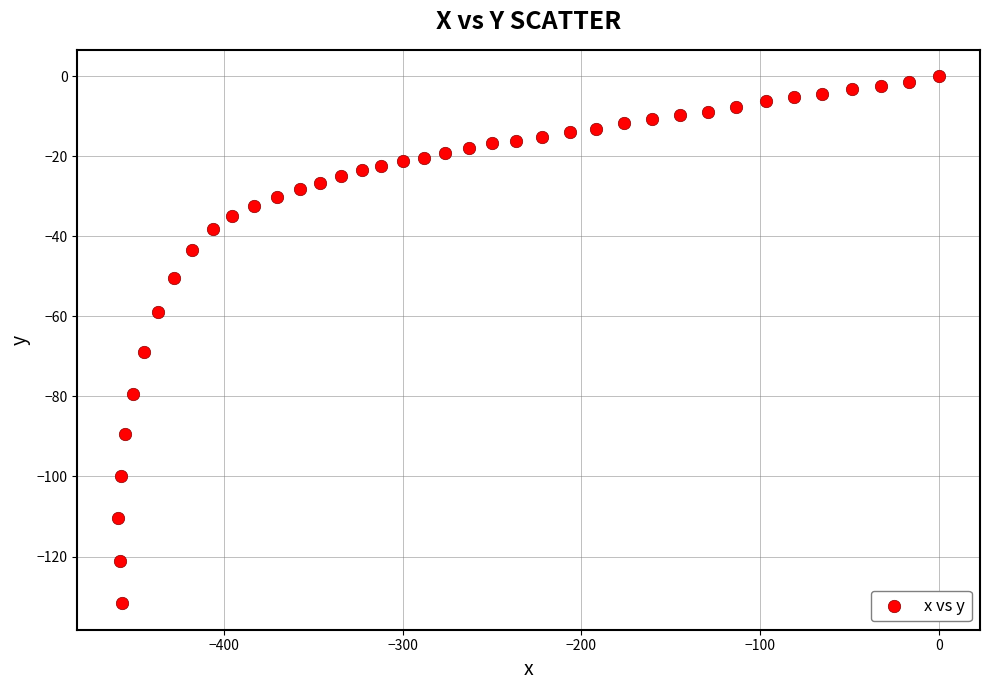

What Y value in the scatter plot is closest to -65?

-68.9